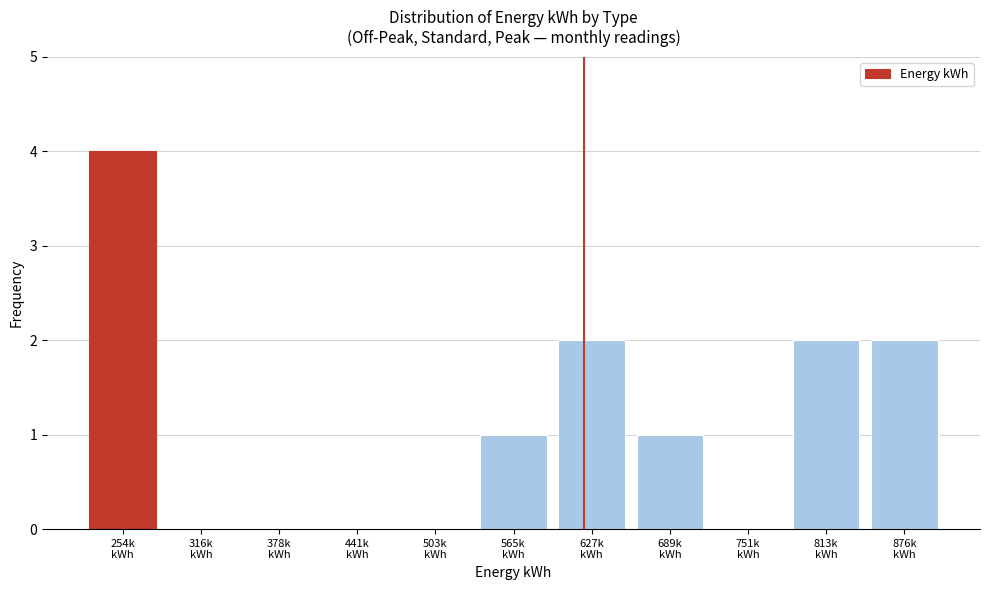

What is the greatest value displayed?

4